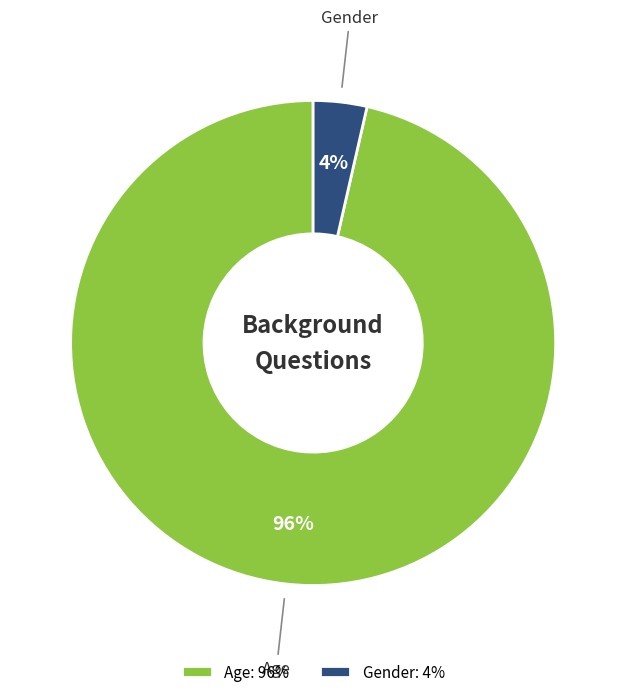

Do Age and Gender together represent more than half of the pie?

Yes